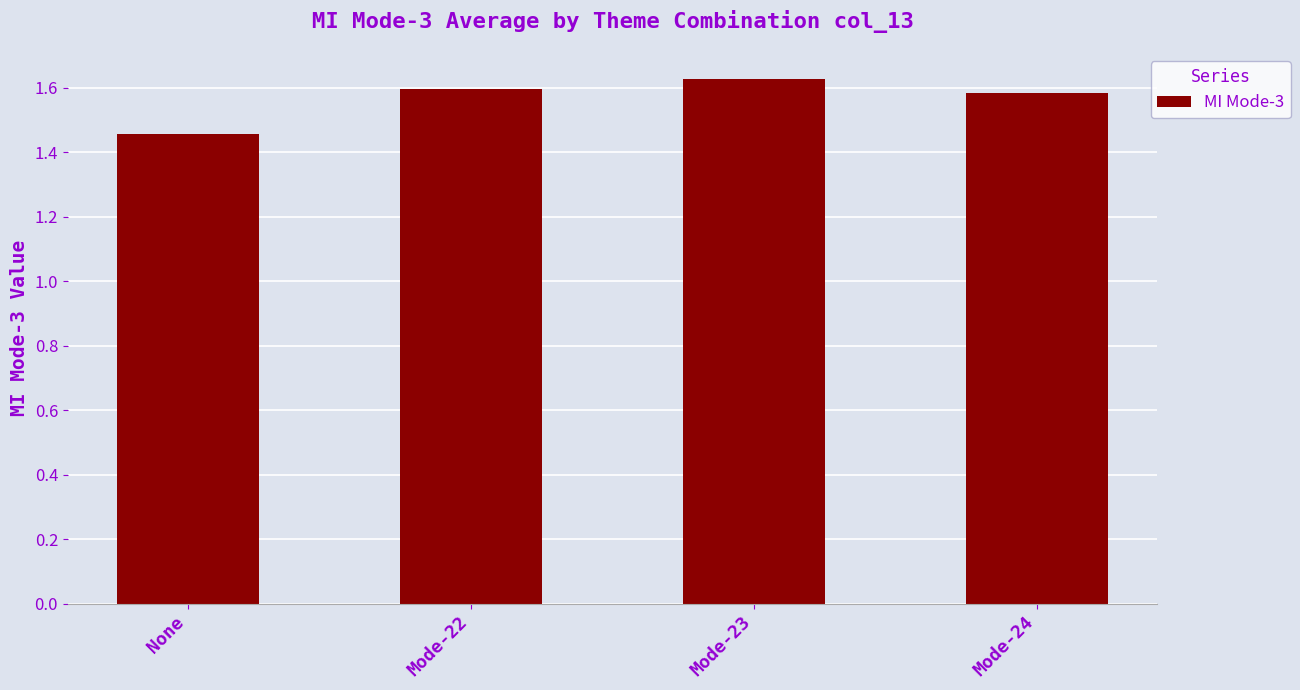

What is the sum of the values at Mode-23 and None?

3.1